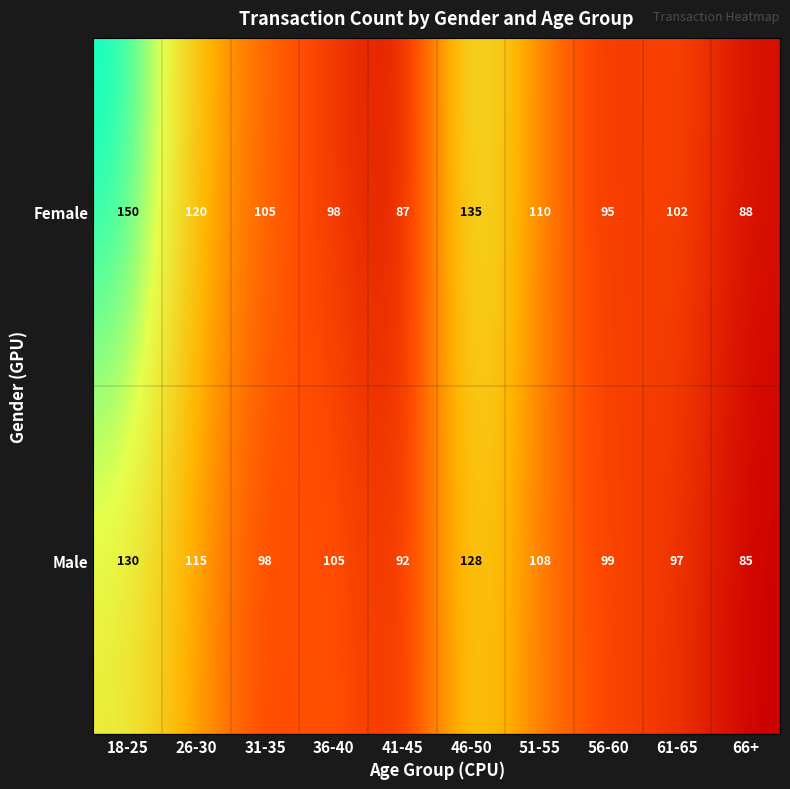

What is the spread (max minus min) of values at 26-30?

5